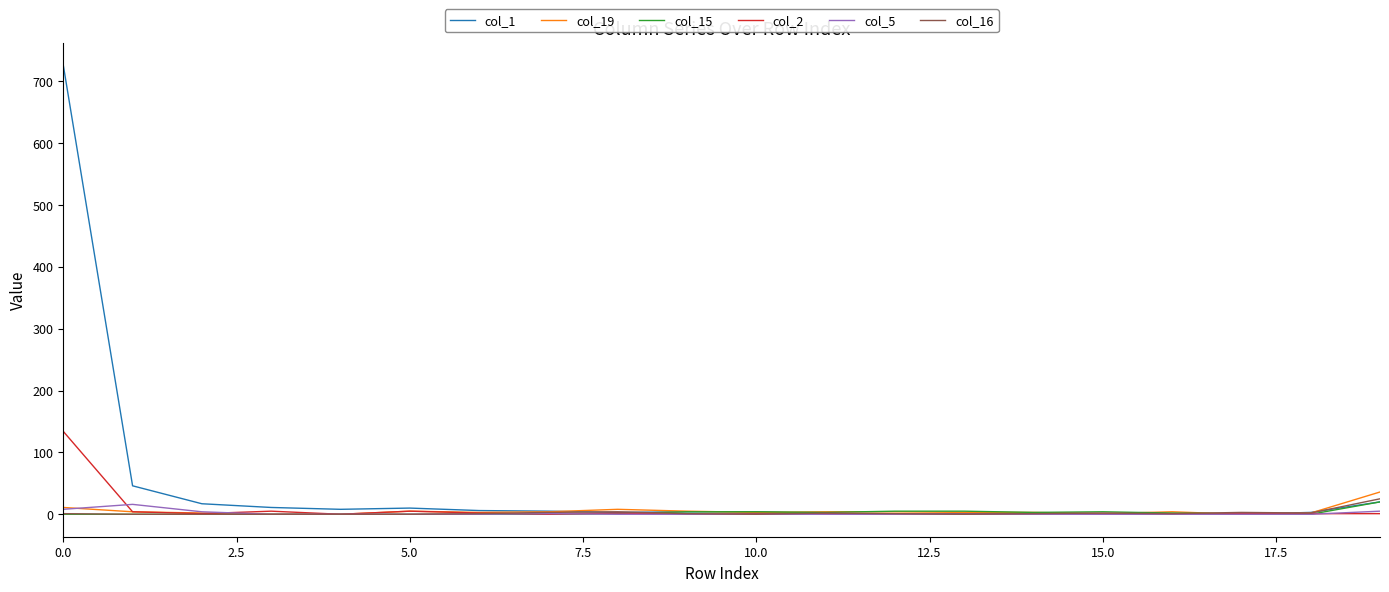

Which series has the widest spread of values?

col_1